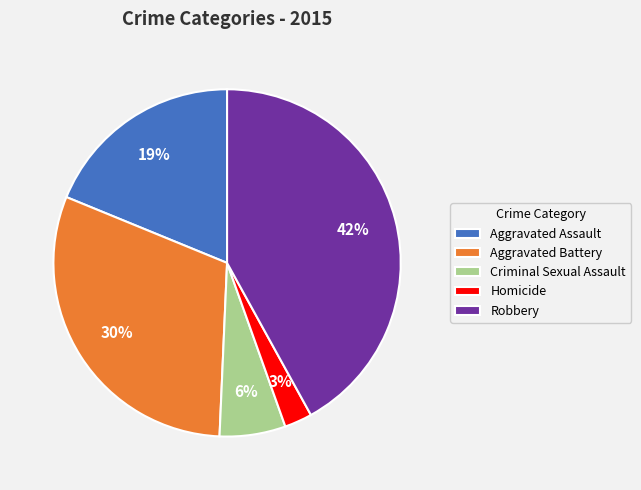

How many slices are in this pie chart?

5